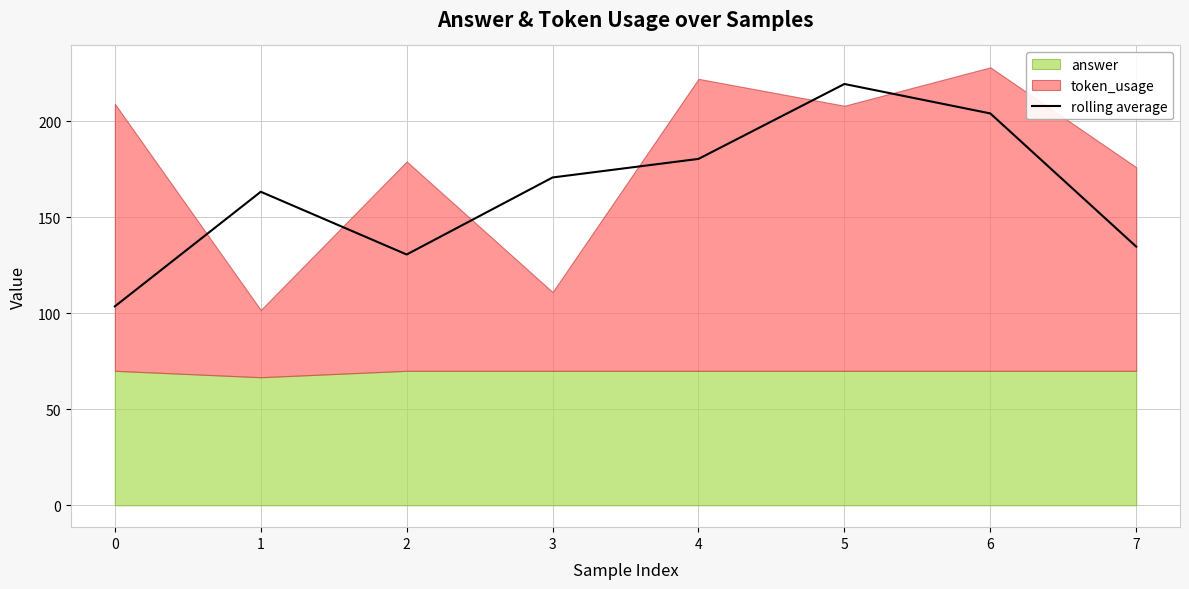

Is it true that rolling average equals 103.6 at 0?

True